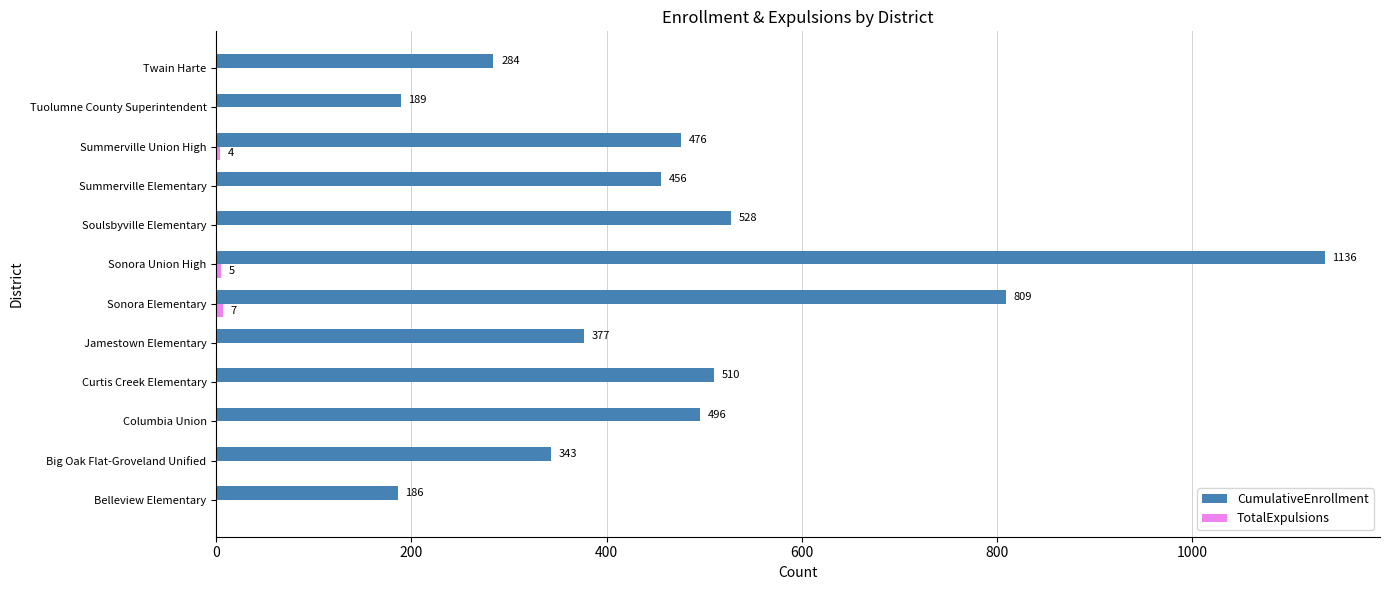

What is the approximate value of CumulativeEnrollment at Summerville Elementary?

456